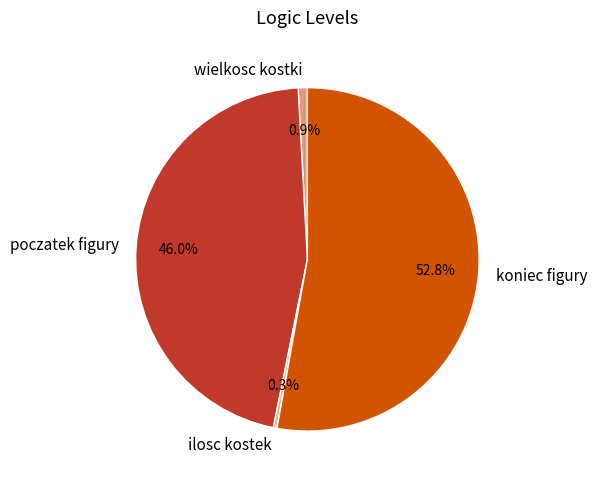

Do koniec figury and wielkosc kostki together represent more than half of the pie?

Yes